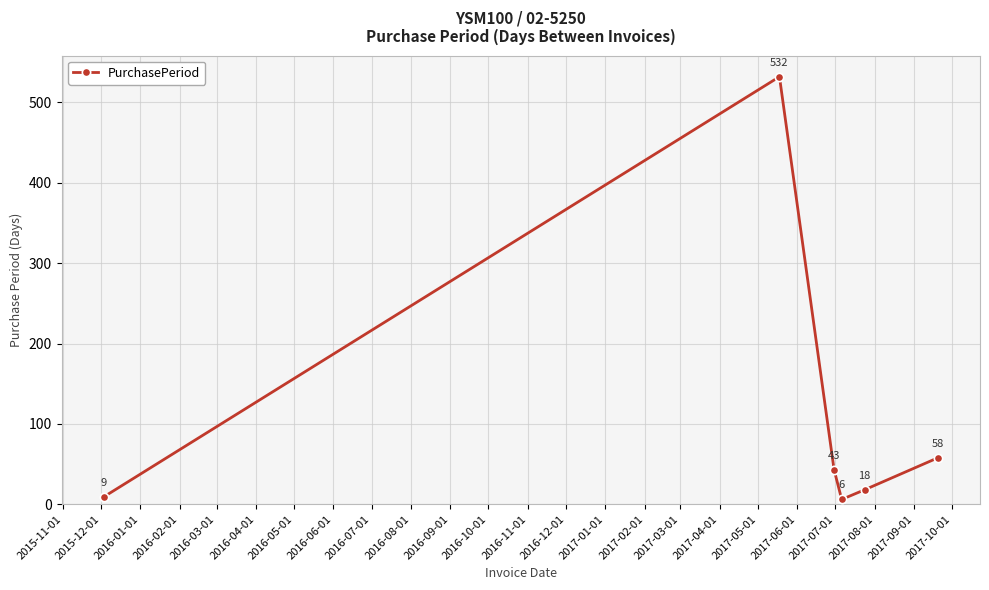

What is the difference between the maximum and minimum values?

526